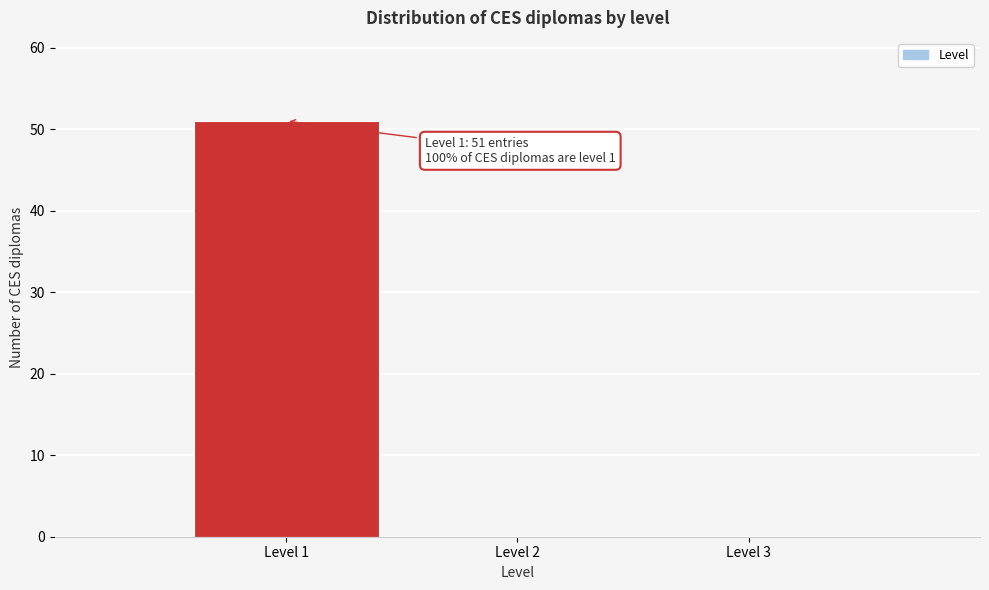

Reading left to right, extract all data points from this chart.

Level 1=51	Level 2=0	Level 3=0